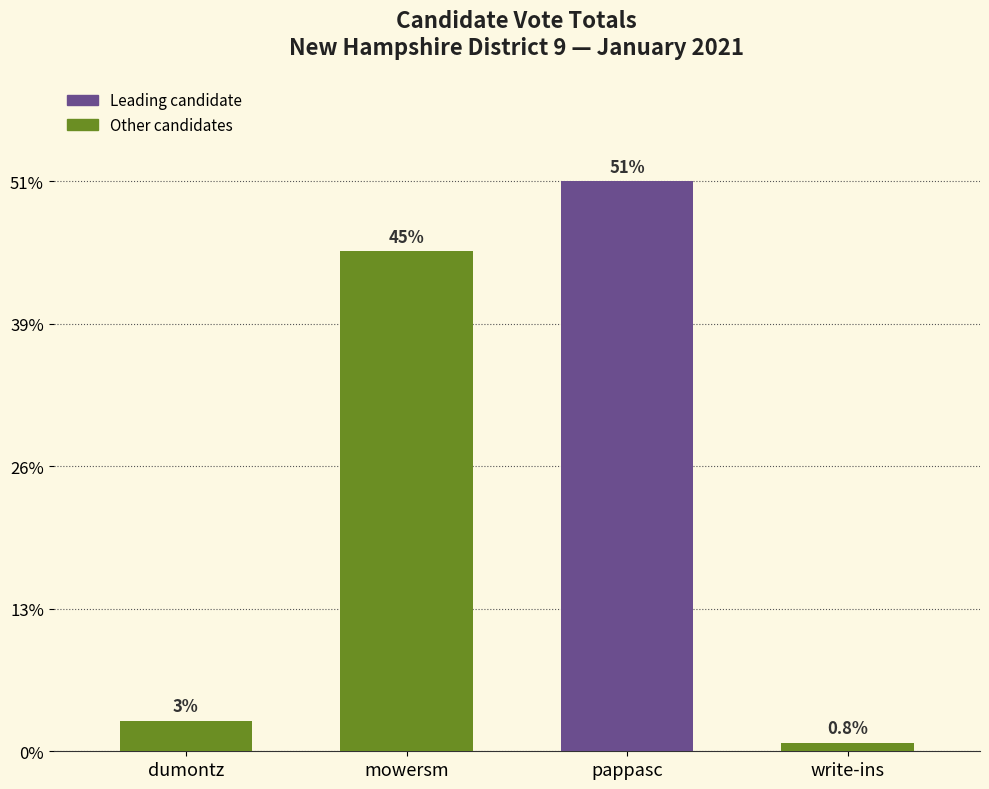

Are the bars horizontal?

No